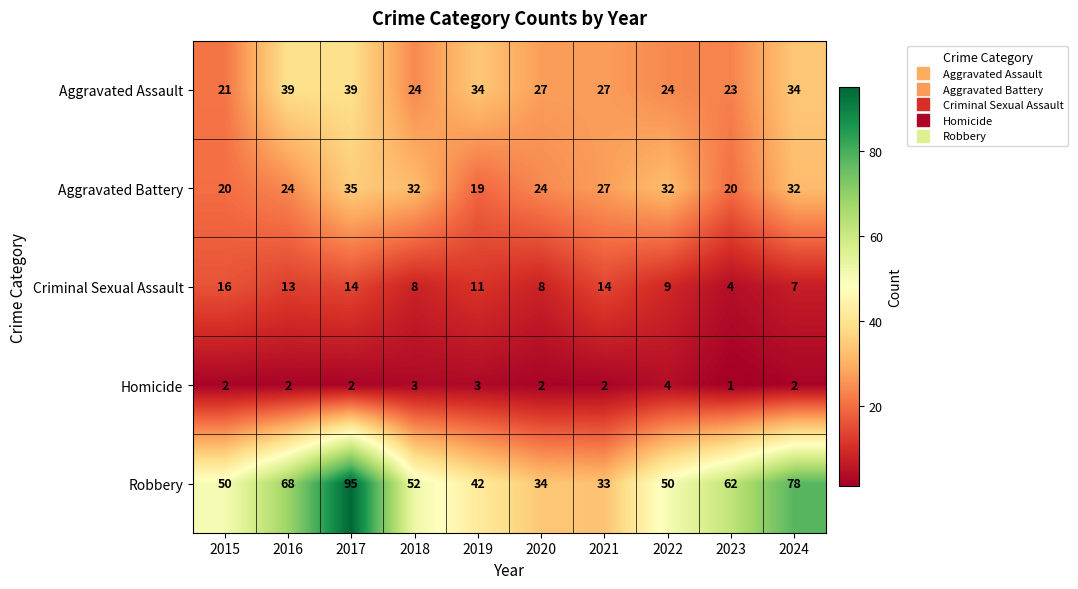

Read the Criminal Sexual Assault value at 2019, to the nearest 10.

10